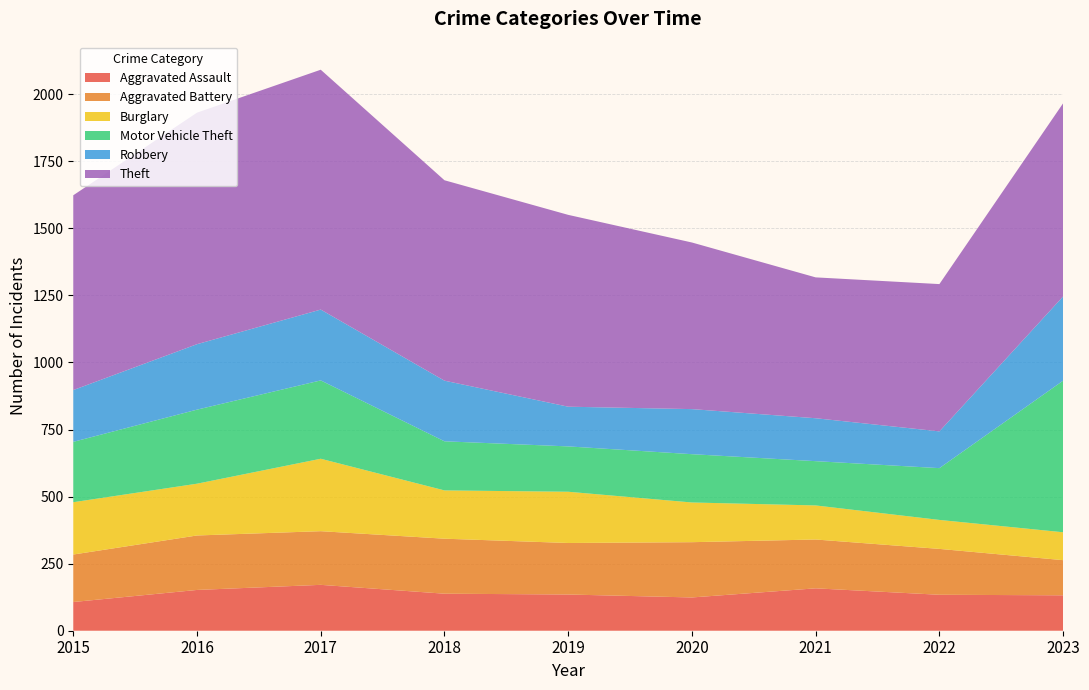

Reading left to right, transcribe all the data shown in this chart.

Aggravated Assault: 107	152	171	138	135	124	158	134	132
Aggravated Battery: 177	203	200	205	192	206	182	171	131
Burglary: 195	193	270	180	191	148	127	108	104
Motor Vehicle Theft: 225	276	292	183	169	180	165	193	565
Robbery: 193	244	264	226	148	168	160	137	314
Theft: 726	863	894	747	715	621	525	549	720